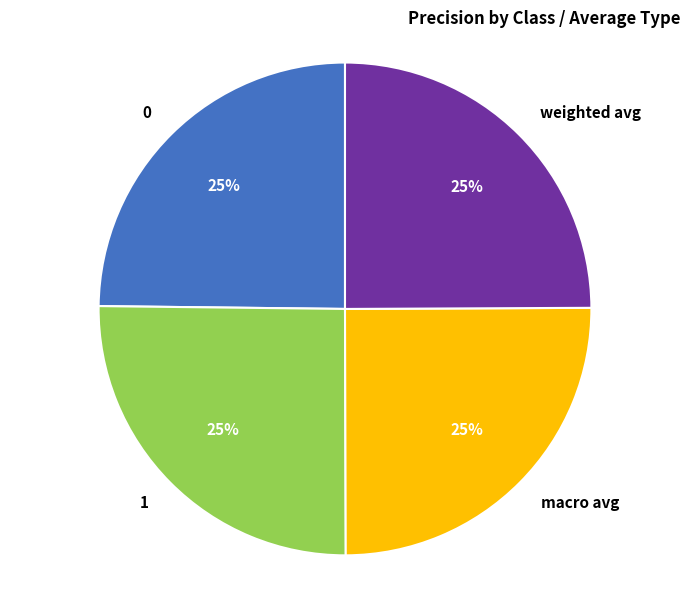

Is 1 the majority of the pie?

No